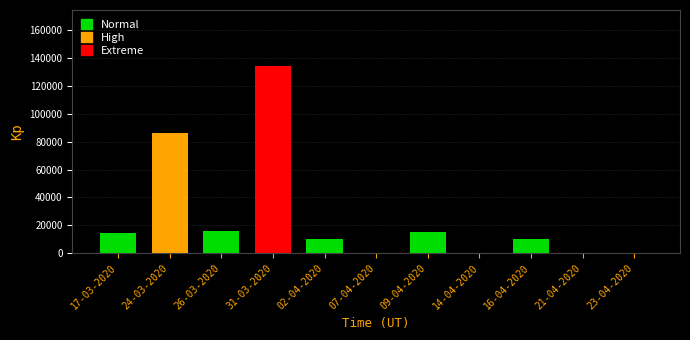

What is the change in value from 26-03-2020 to 21-04-2020?

-16000